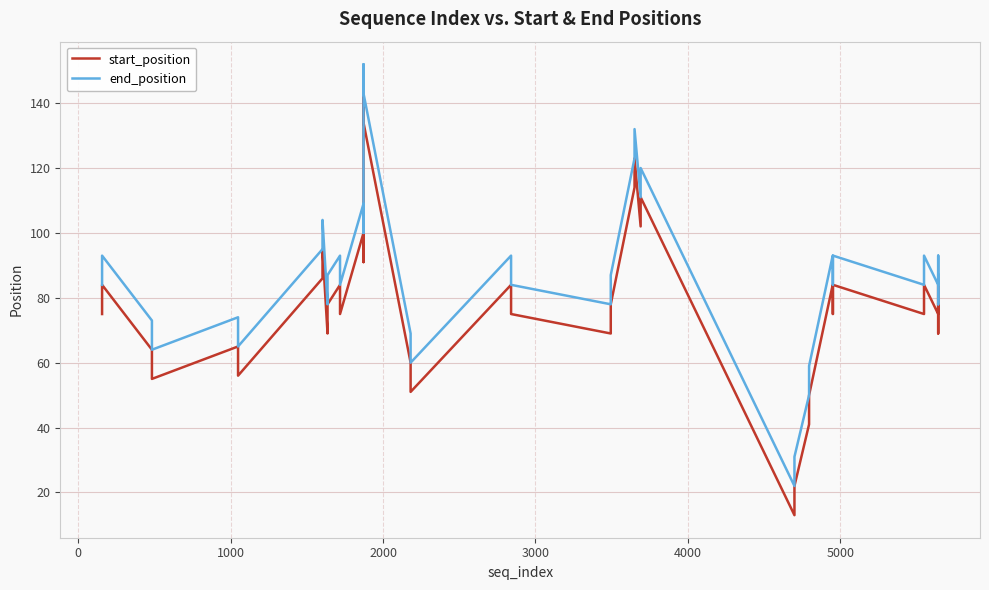

How many interior local peaks does the start_position series have?

13